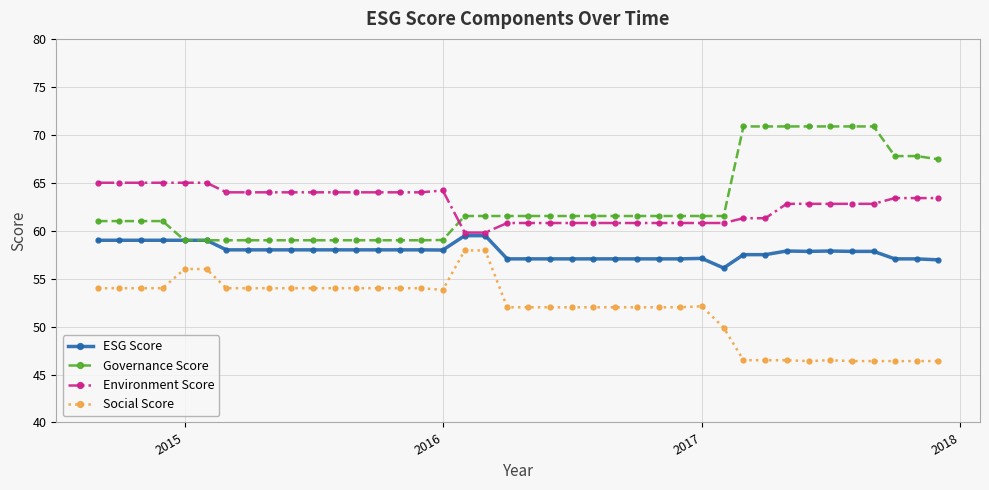

What is the smallest value displayed?

46.4